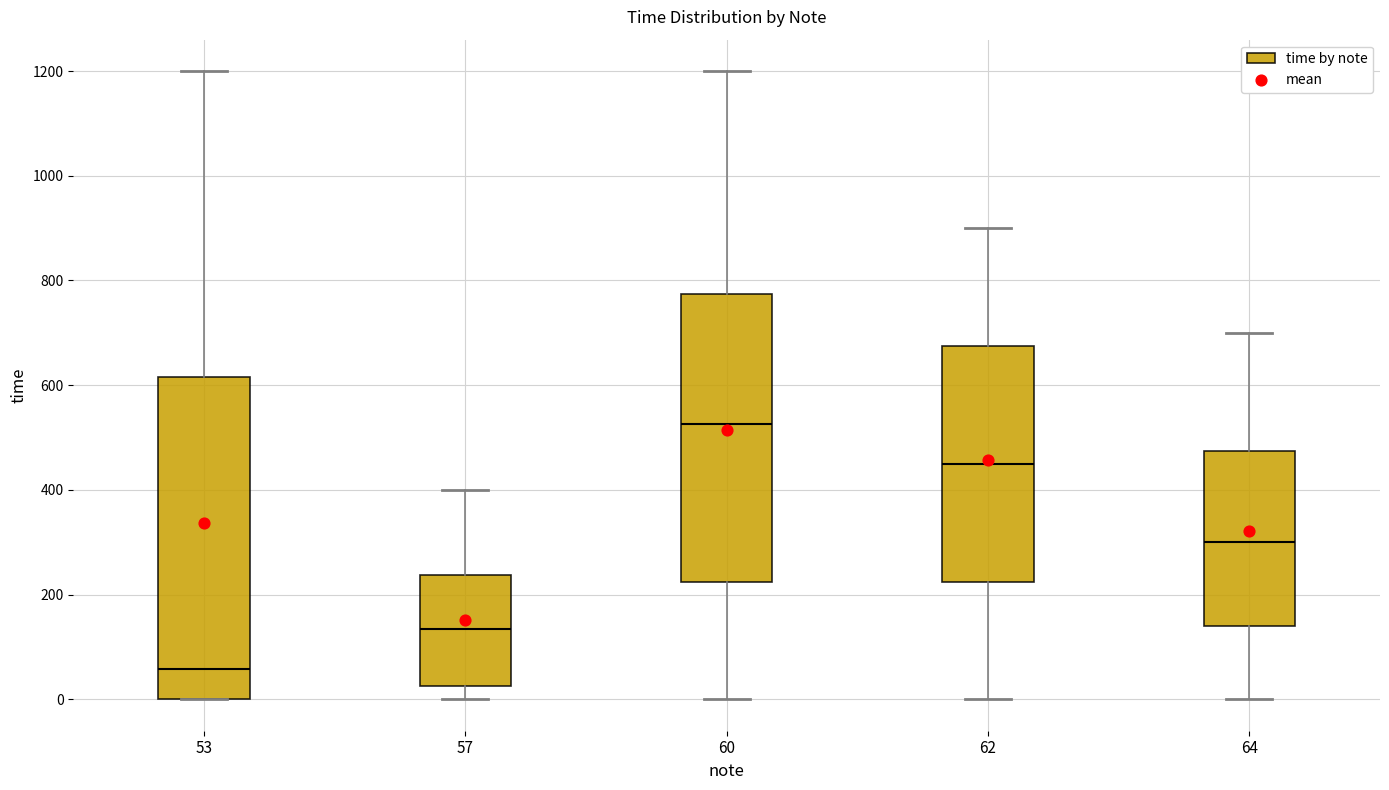

Reading left to right, read every box against the y-axis: the position of its median line, the range the box covers, and the ends of its whiskers. The values are not printed on the chart, so give them approximately, as read against the axis.

53: median 60, box 0 to 620, whiskers 0 to 1200
57: median 140, box 20 to 240, whiskers 0 to 400
60: median 520, box 220 to 780, whiskers 0 to 1200
62: median 460, box 220 to 680, whiskers 0 to 900
64: median 300, box 140 to 480, whiskers 0 to 700